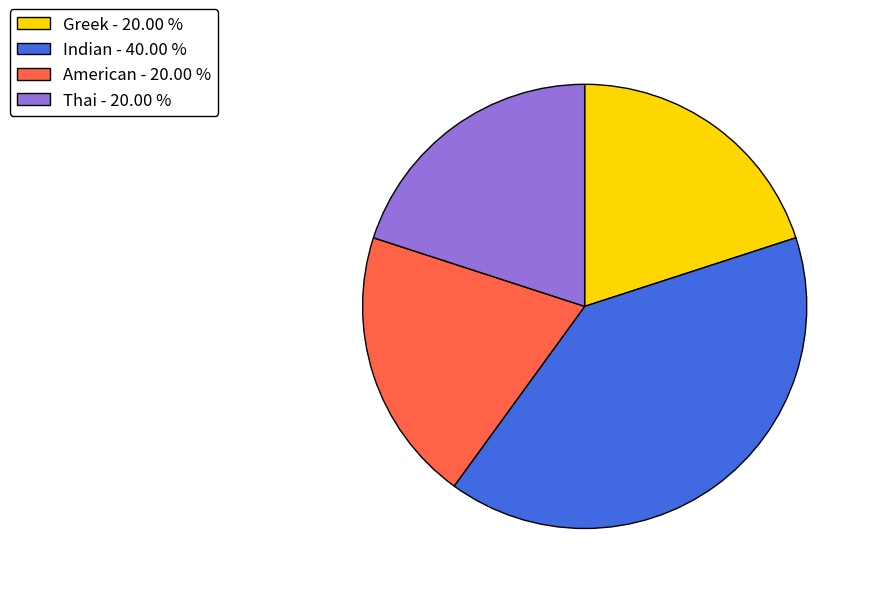

Is the sum of Indian - 40.00 % and Thai - 20.00 % greater than half?

Yes